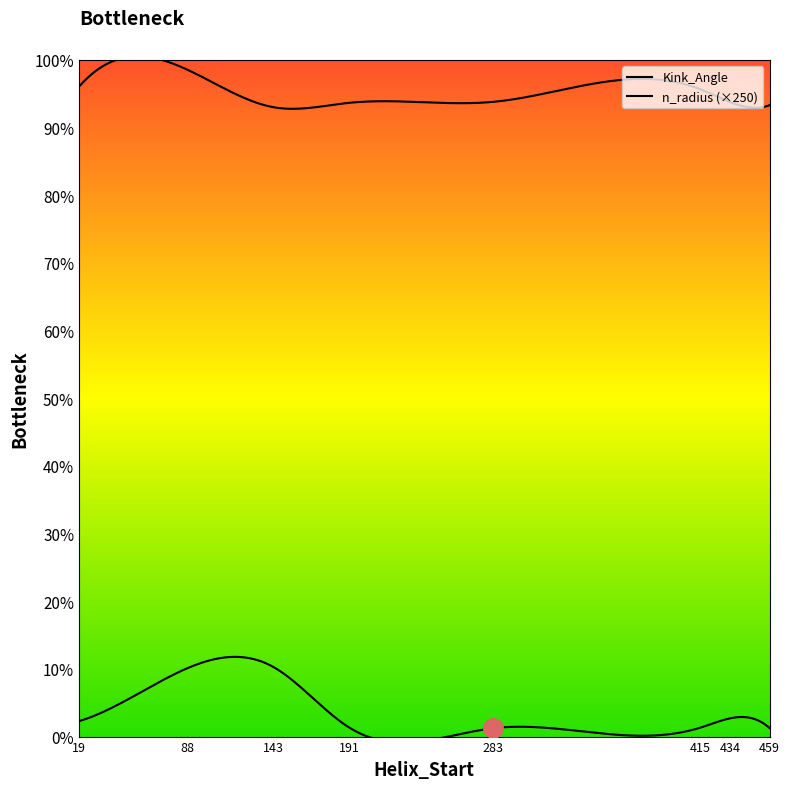

Does the chart display data point markers on the line(s)?

No